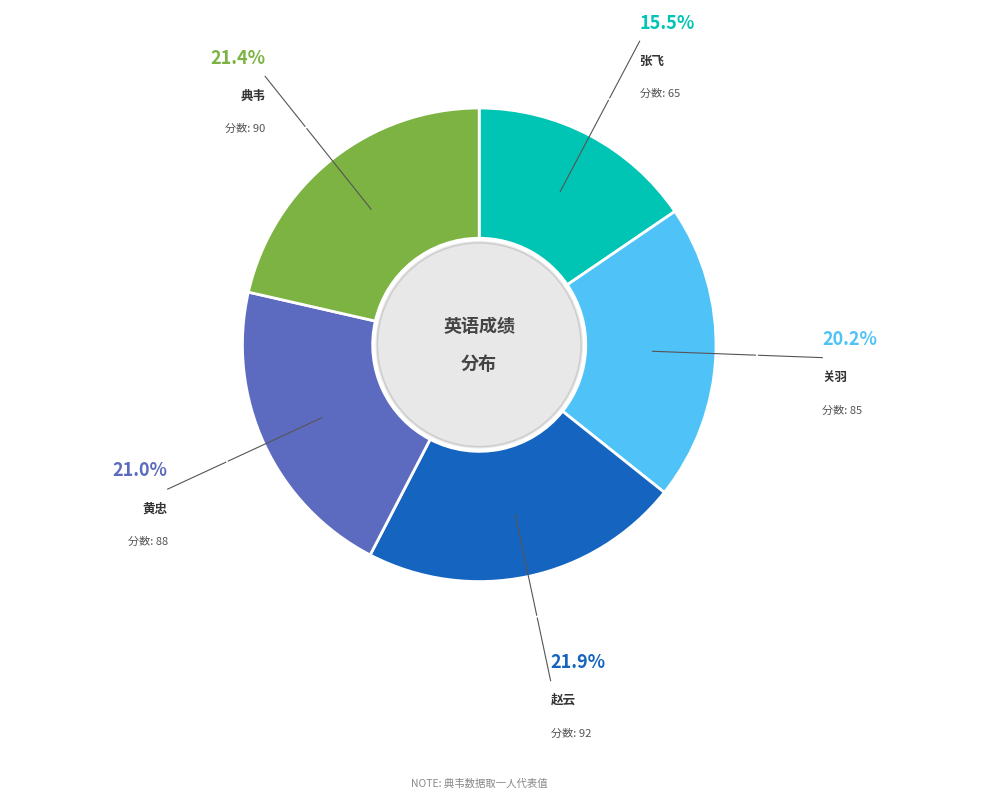

Does any single category account for the majority?

No